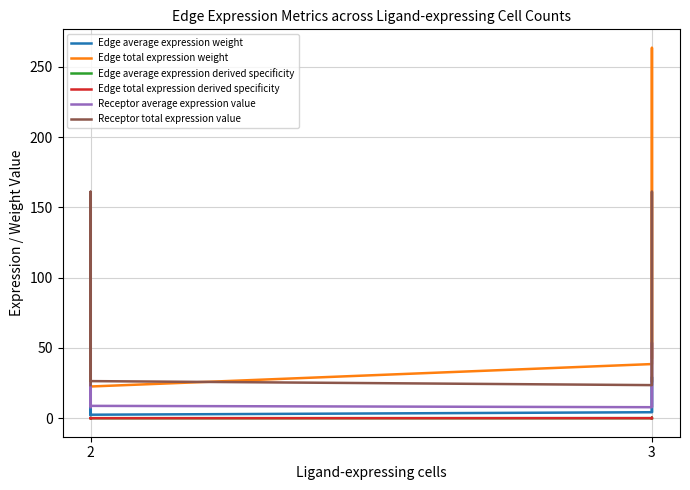

In Edge total expression weight, how many points are lower than both neighbors (excluding endpoints)?

1